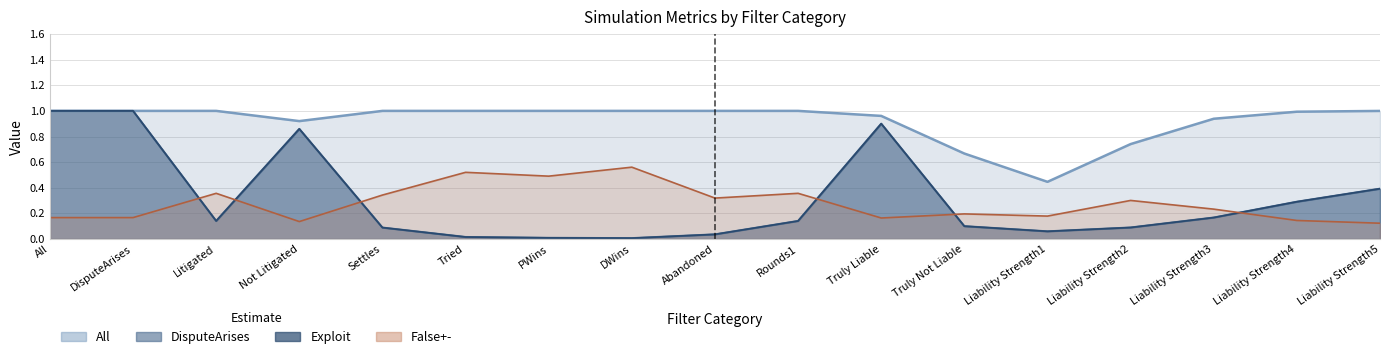

What is the difference between the second highest and minimum values in the DisputeArises series?

1.0